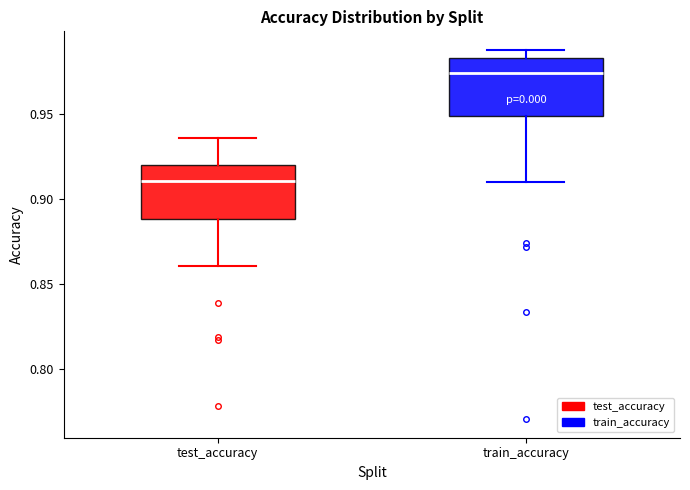

Which box's median line is the highest?

train_accuracy